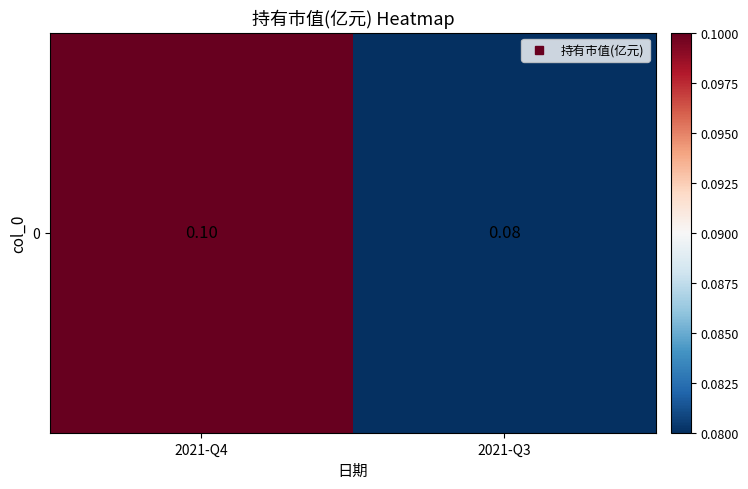

What is the sum of the values at 2021-Q4 and 2021-Q3?

0.2